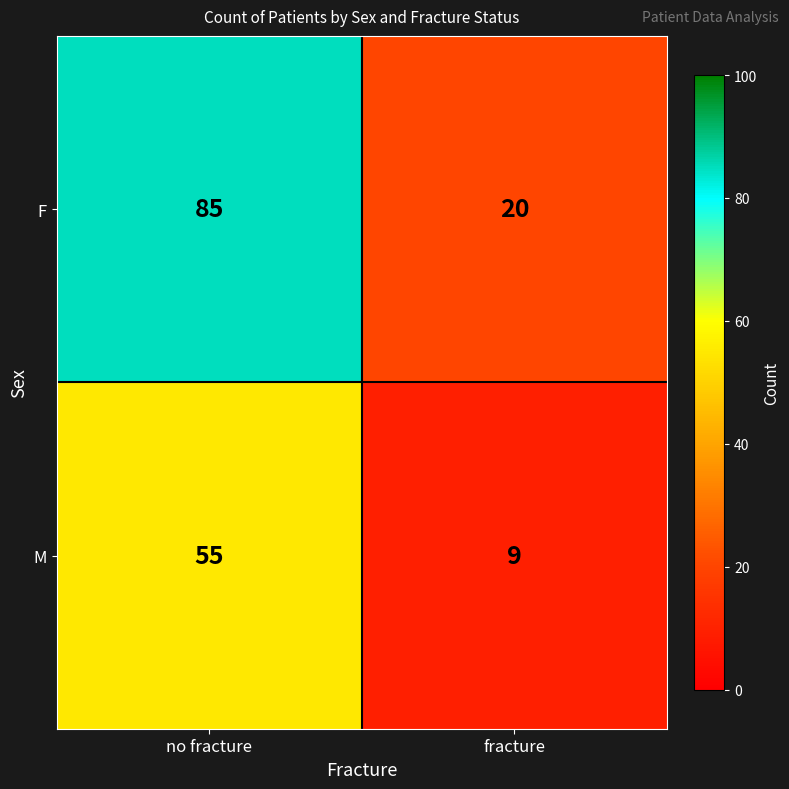

Reading left to right, list all the values displayed in this chart.

F: 85	20
M: 55	9